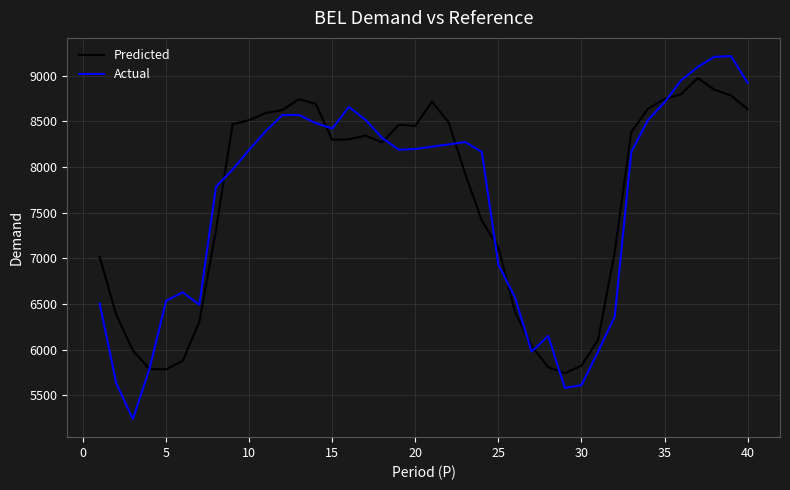

Which series has the largest range (max minus min)?

Actual